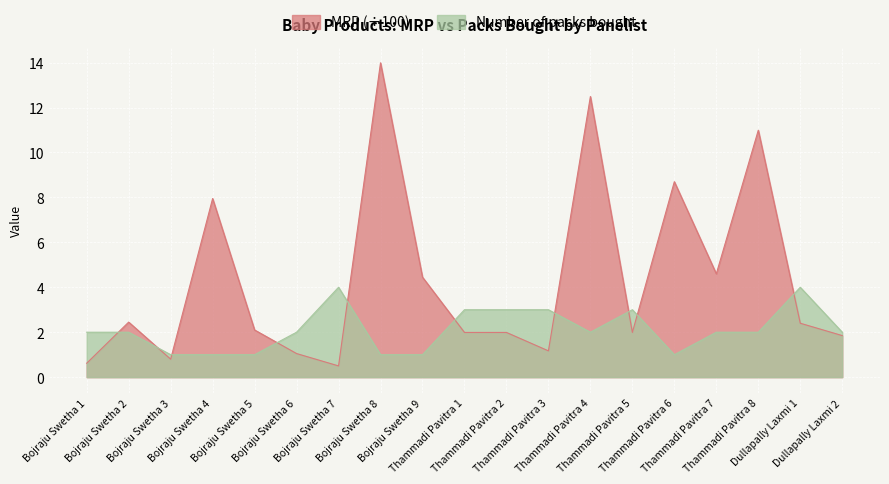

In MRP, how many points are higher than both neighbors (excluding endpoints)?

6